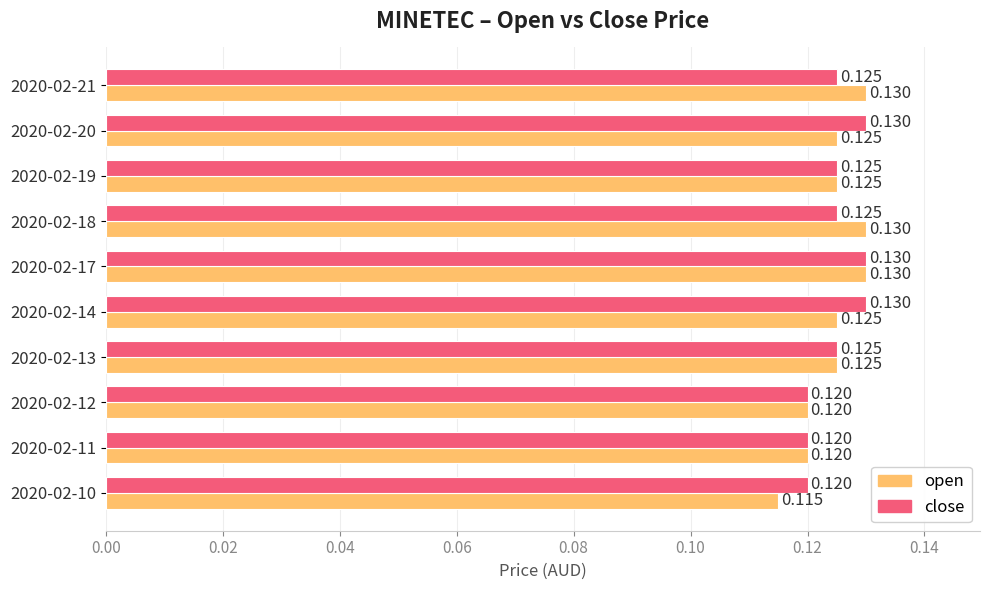

At how many categories does at least one series exceed 0?

10